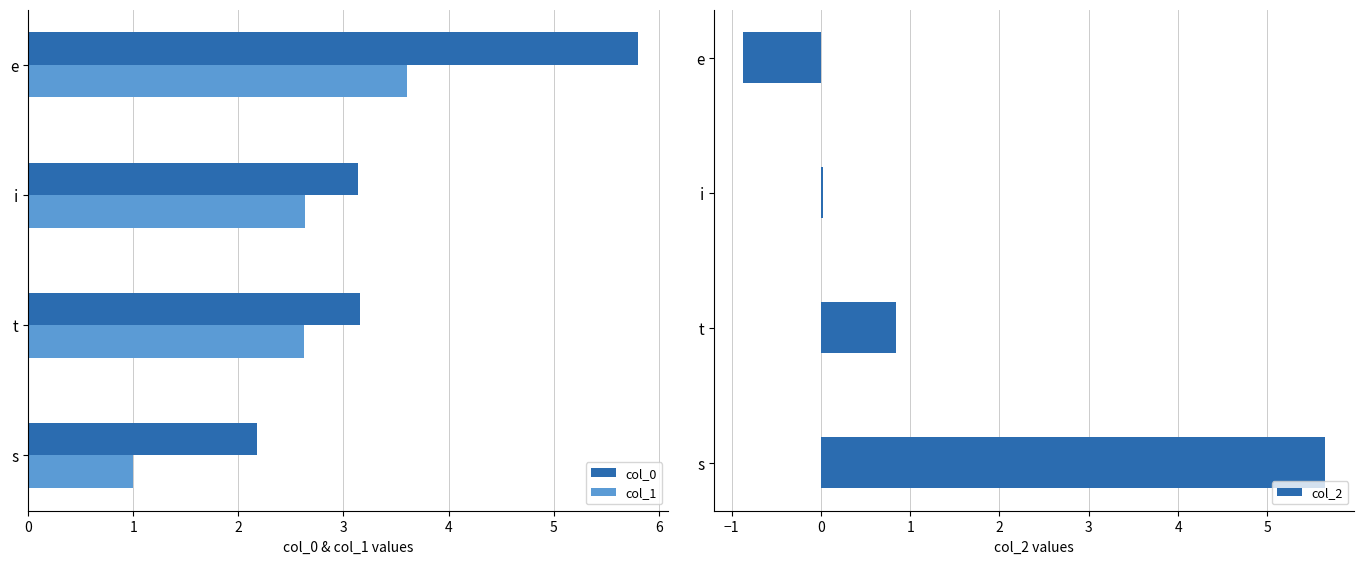

What is the average value of the col_0 series?

3.6